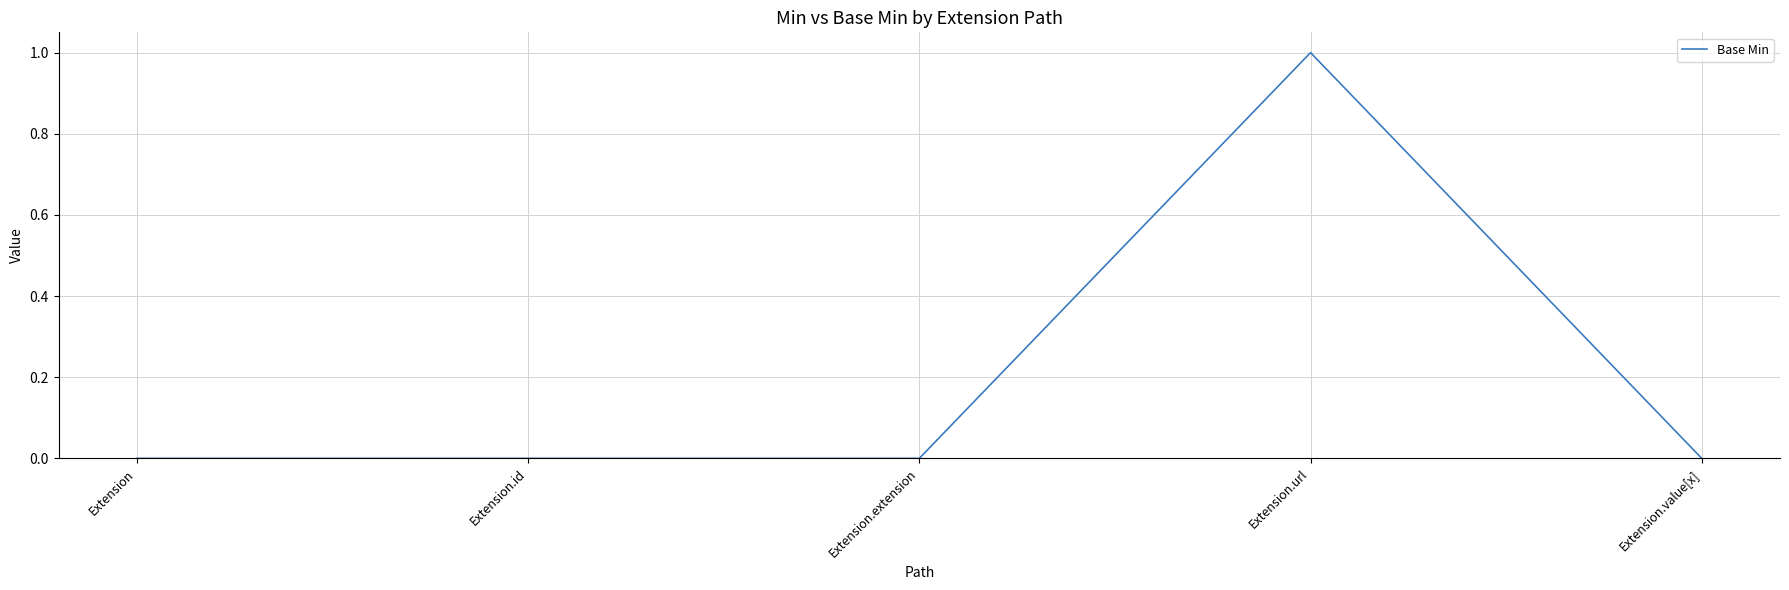

How many distinct data groups are displayed?

1